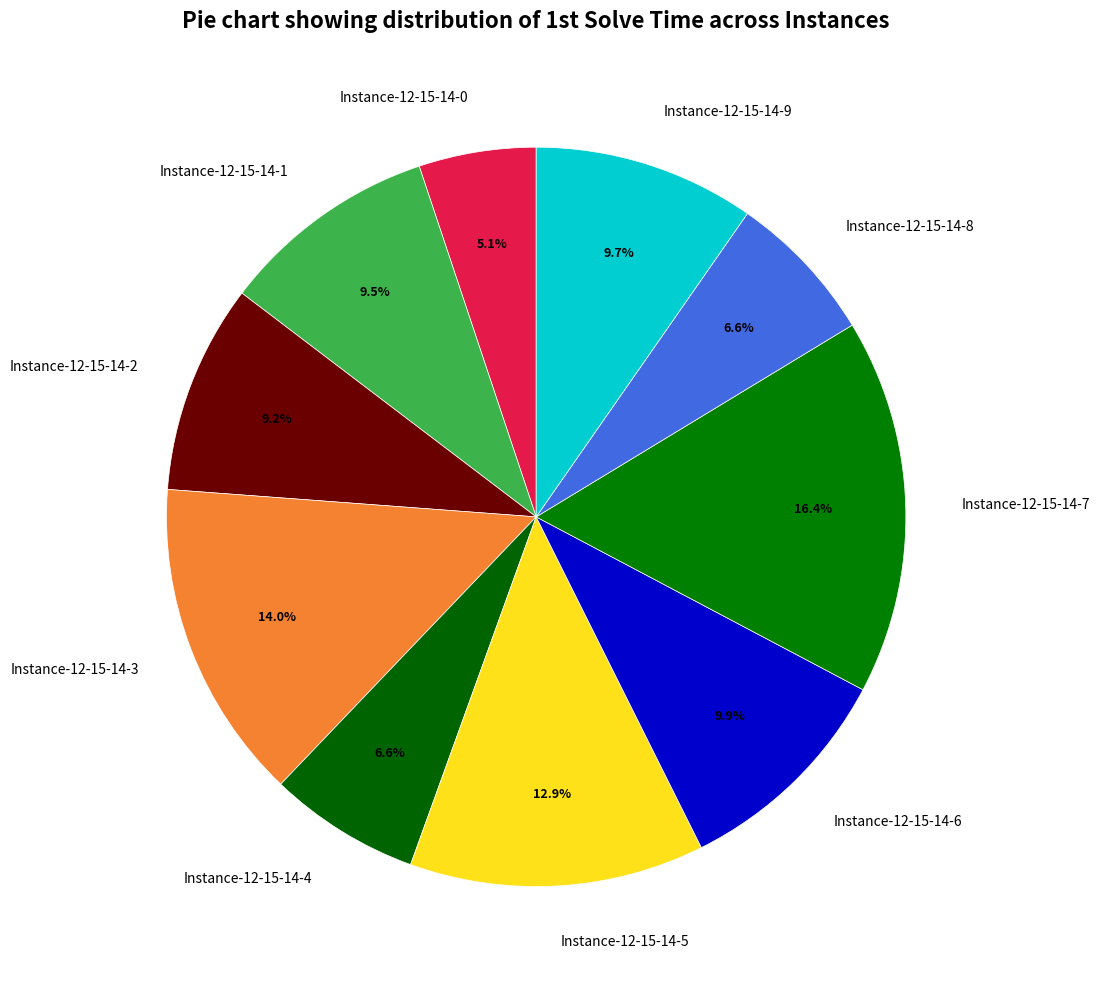

Which slice is the smallest?

Instance-12-15-14-0